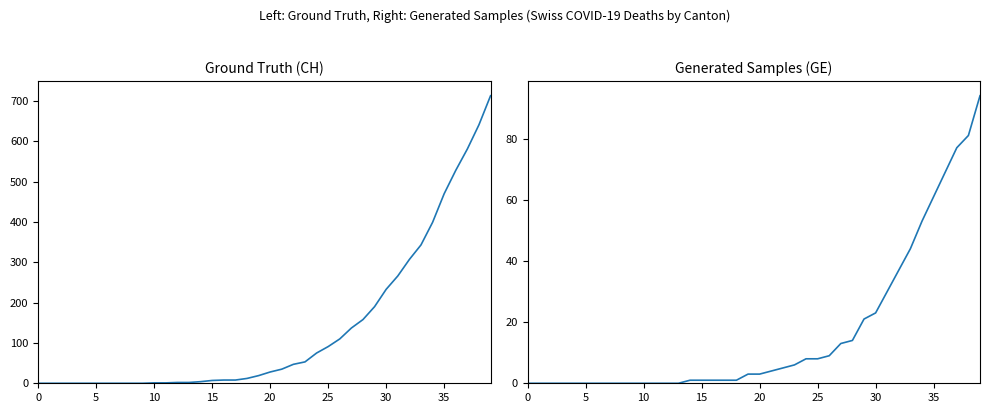

What is the greatest value displayed?

713